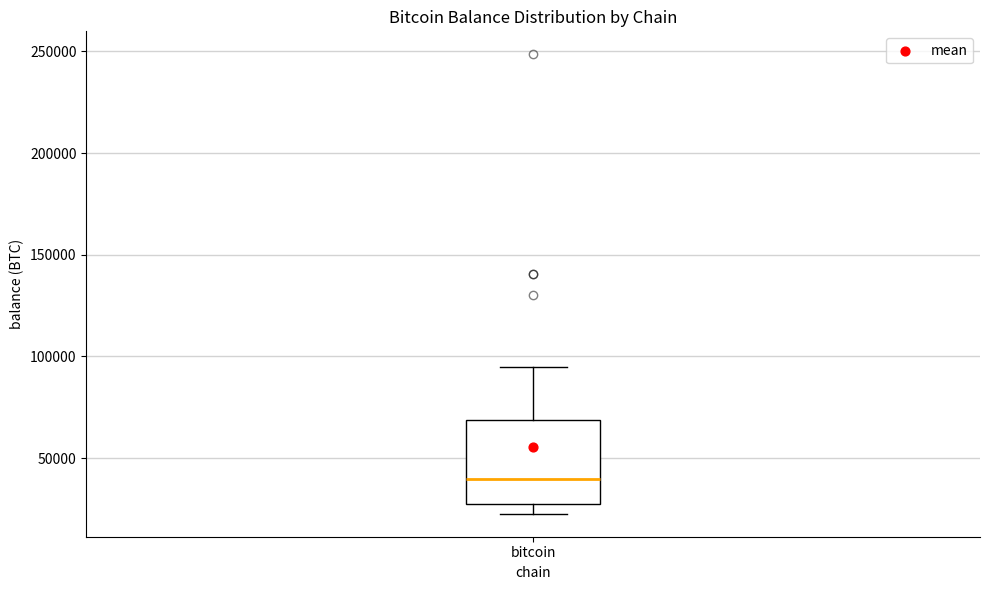

Transcribe this box plot: give where the median line is, the range the box spans, and where the two whiskers end, as read against the y-axis. The values are not printed on the chart, so give them approximately, as read against the axis.

median 40000, box 25000 to 70000, whiskers 25000 (just below the box's lower edge) to 95000